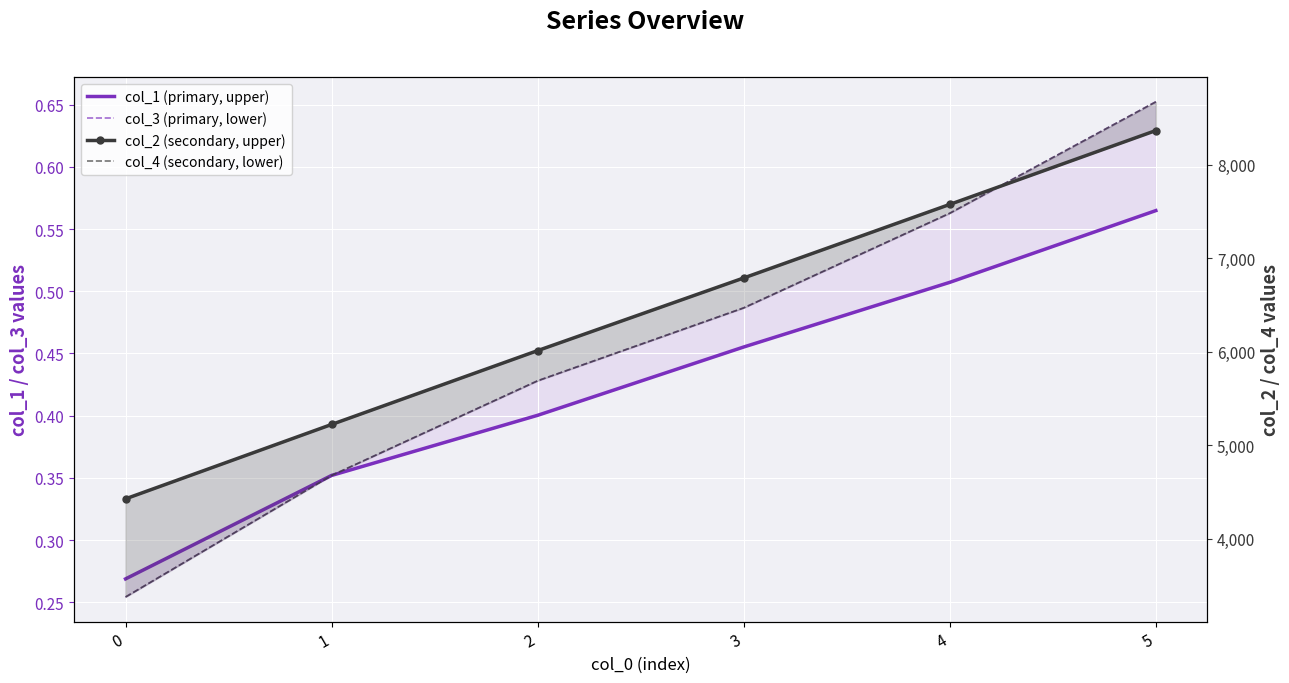

What is the difference between the highest and lowest values at 2?

6011.4